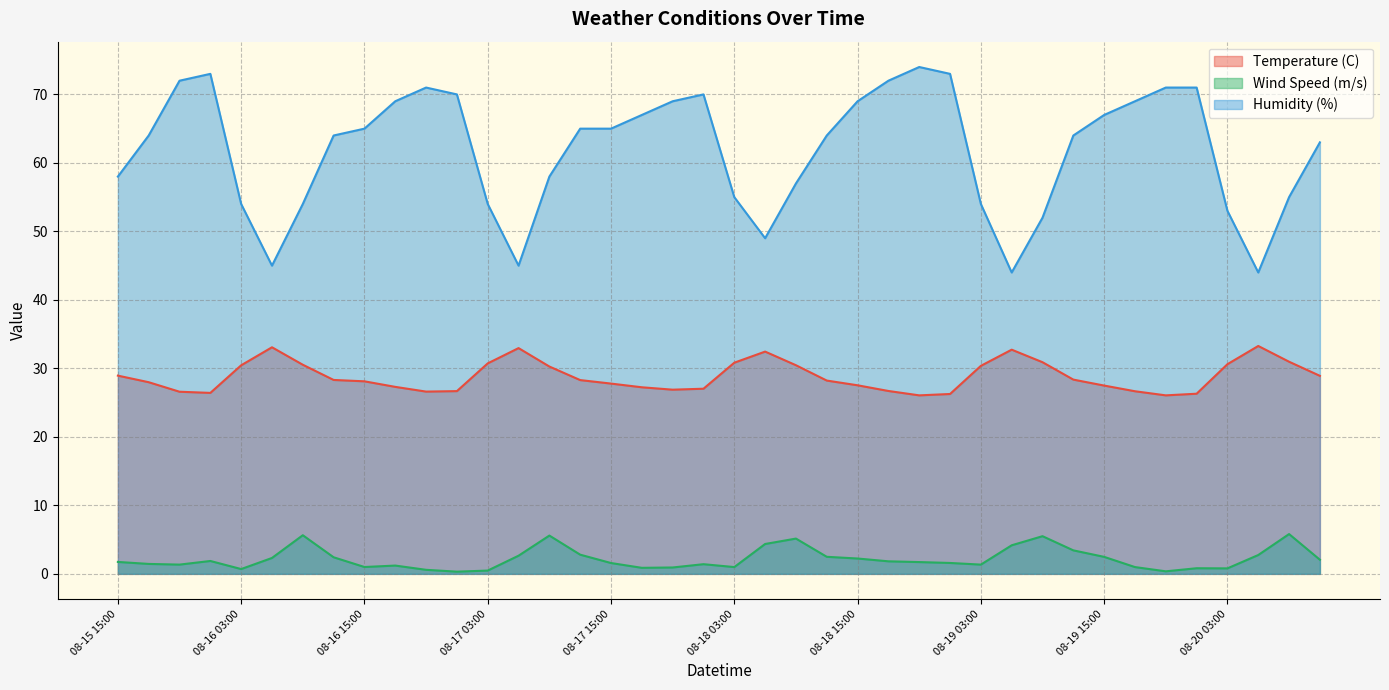

How many distinct data groups are displayed?

3